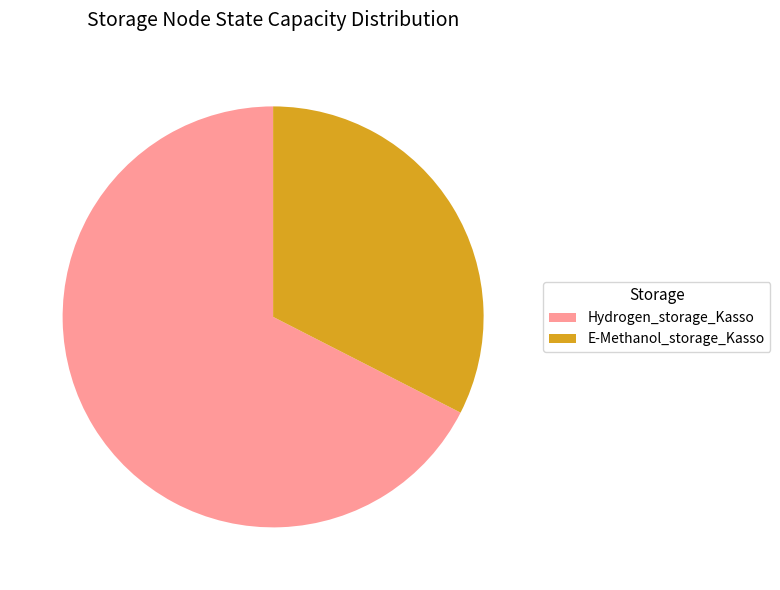

Does any single category account for the majority?

Yes